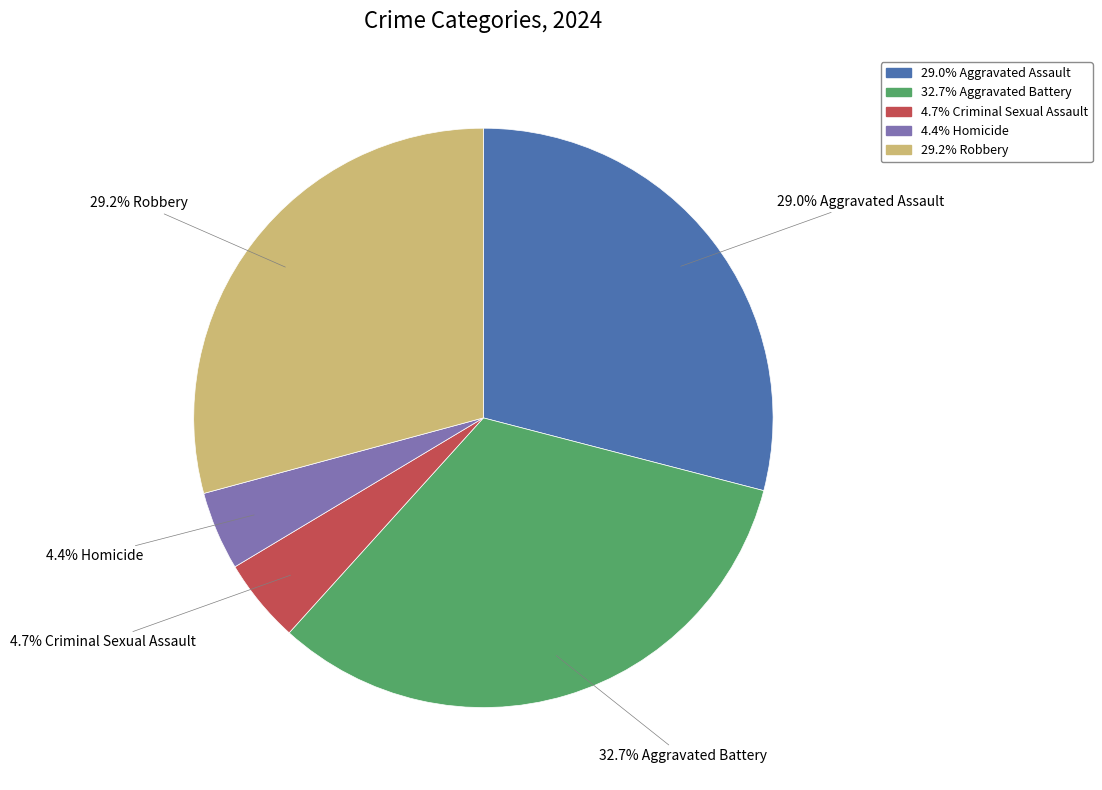

Is there any slice that represents more than half of the pie?

No